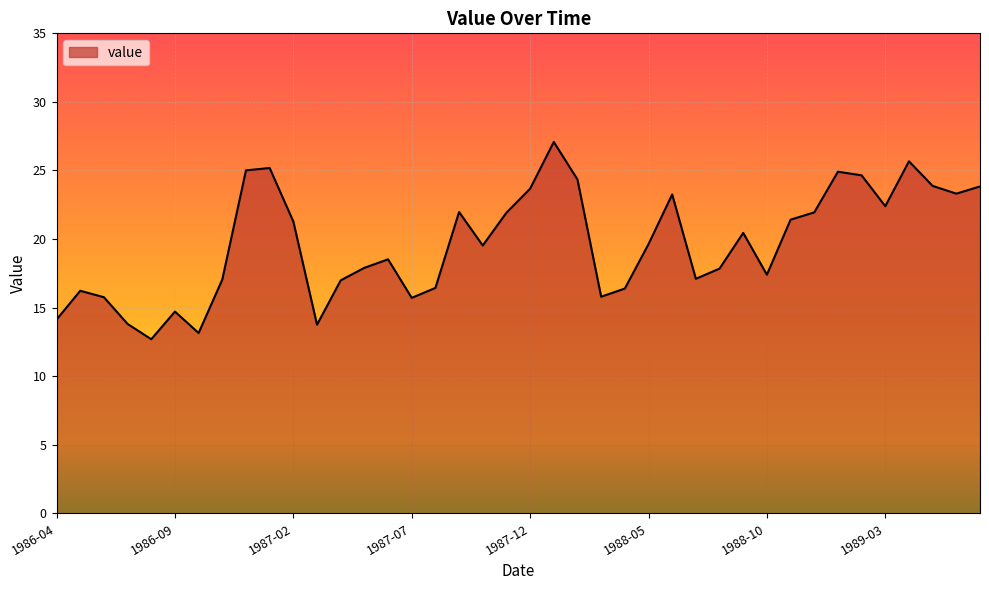

What is the difference between the maximum and minimum values?

14.4